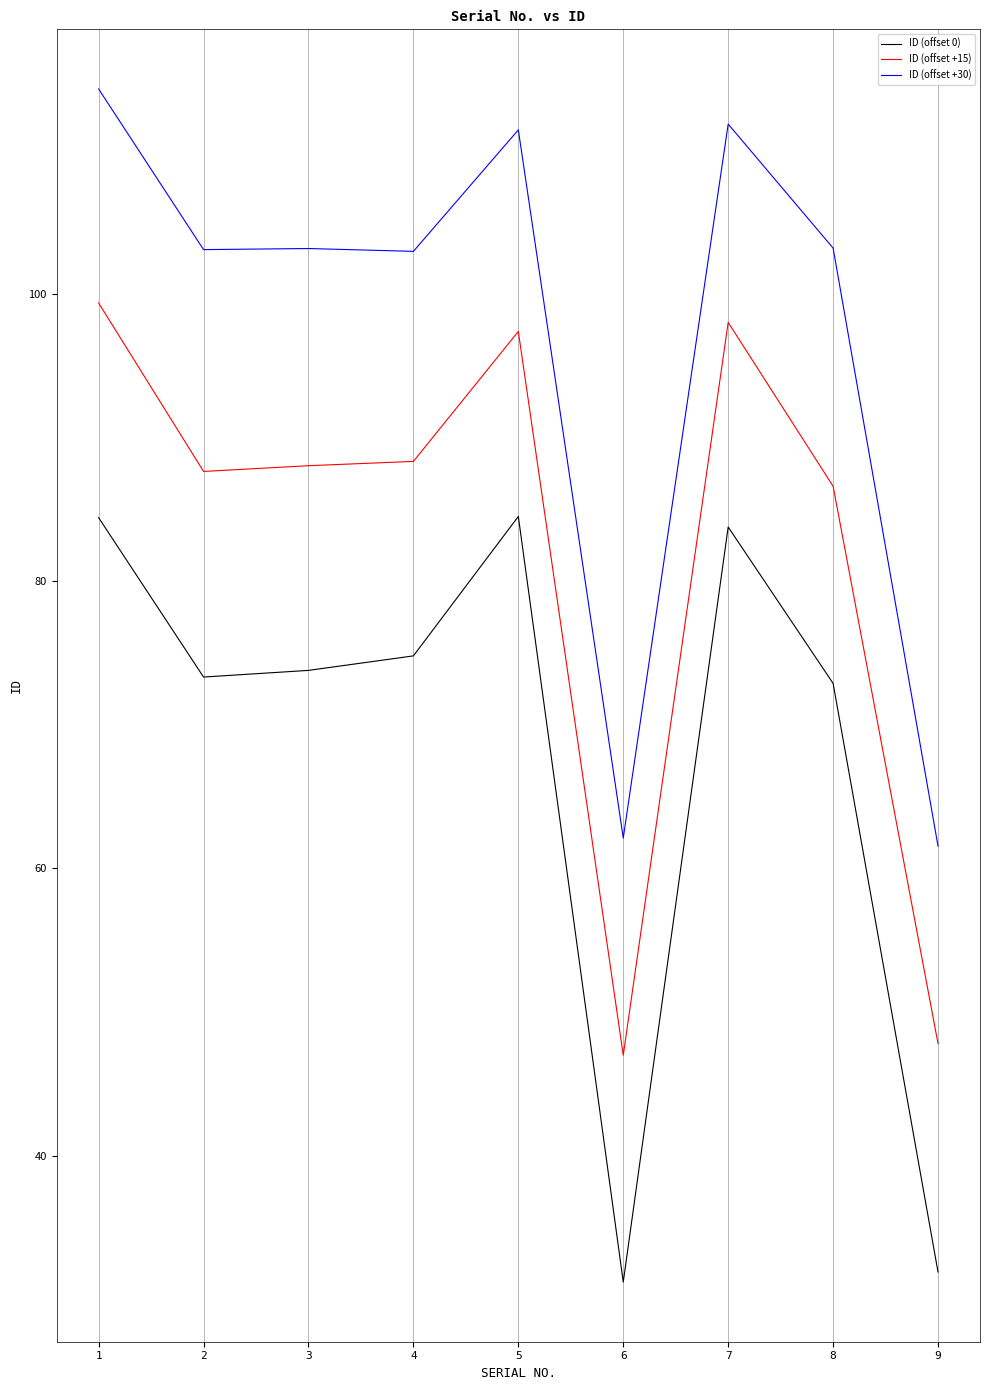

The value of ID (offset 0) at 7 is 50.3. True or false?

False